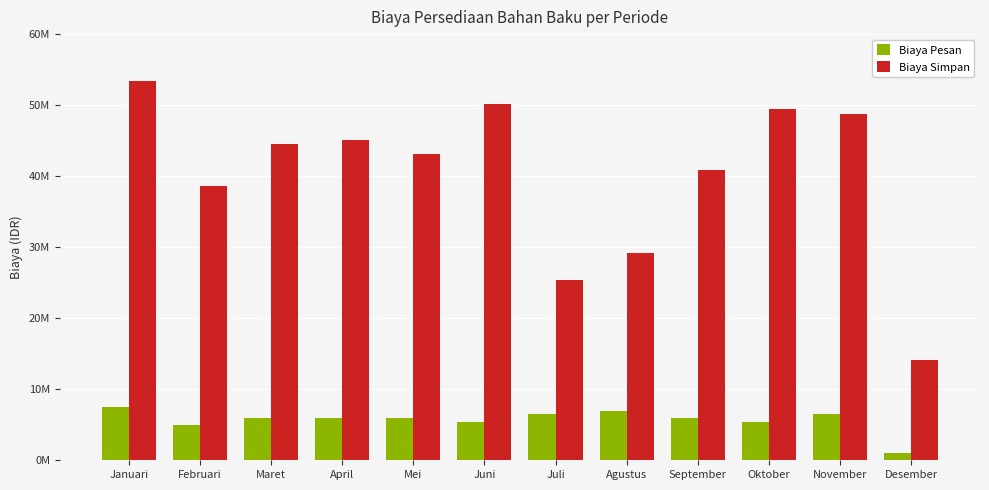

True or false: Biaya Simpan has a value of 38674066 at Februari.

True